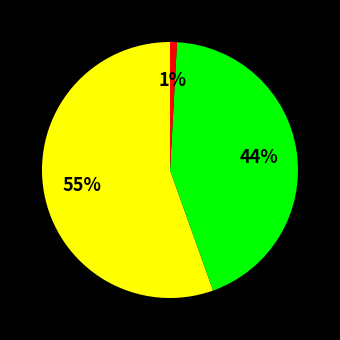

Is there any slice that represents more than half of the pie?

Yes